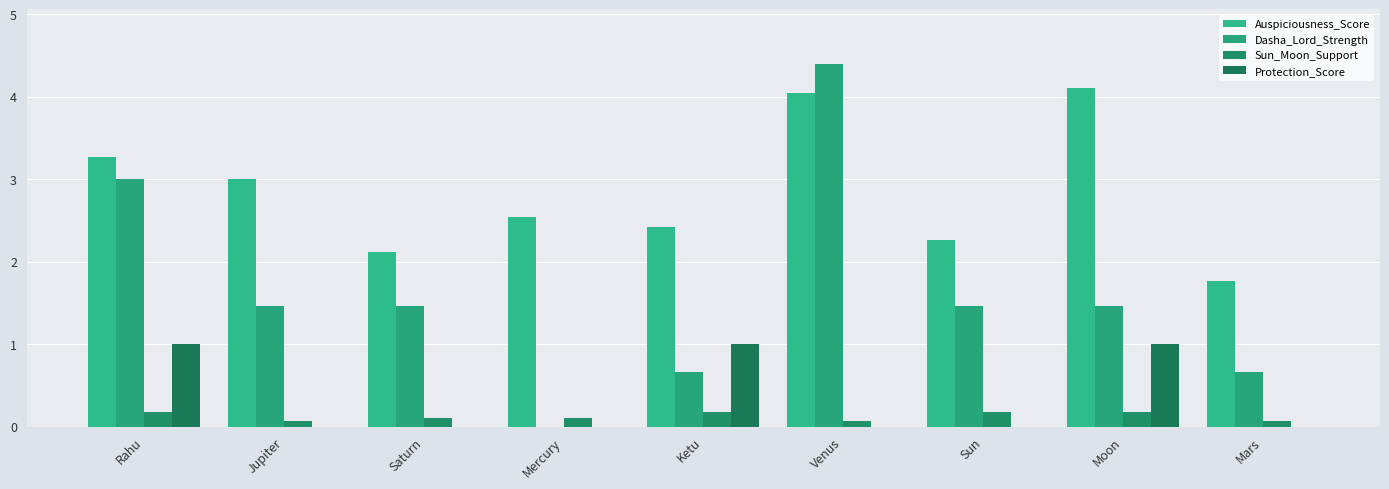

What is the total value across all series at Sun?

3.9